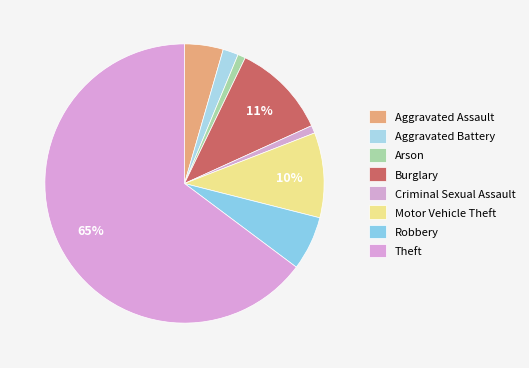

Is there a majority slice in this chart?

Yes